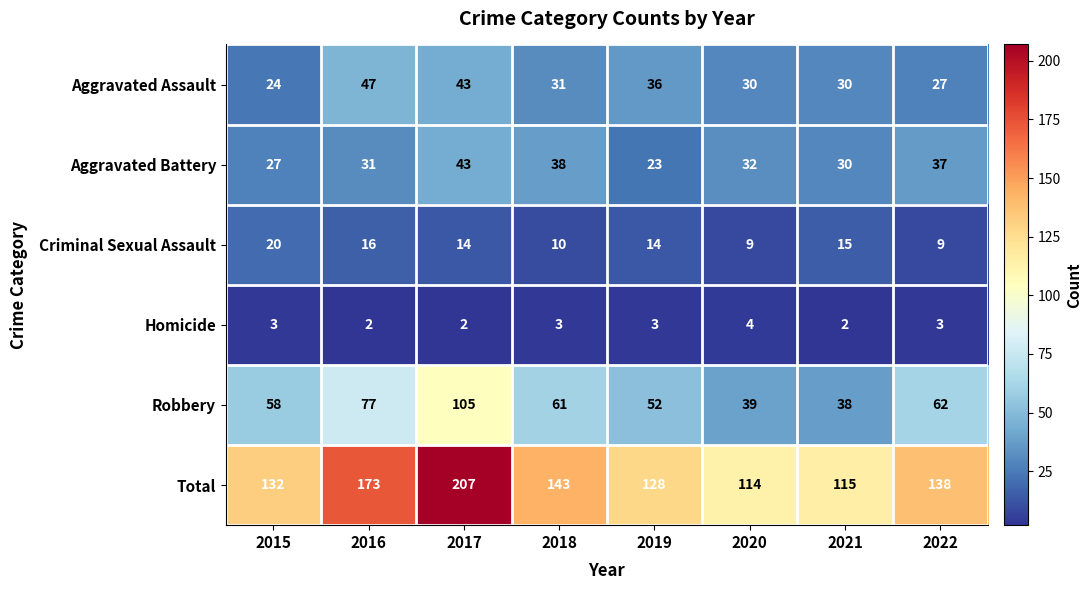

The value of Total at 2015 is 189. True or false?

False